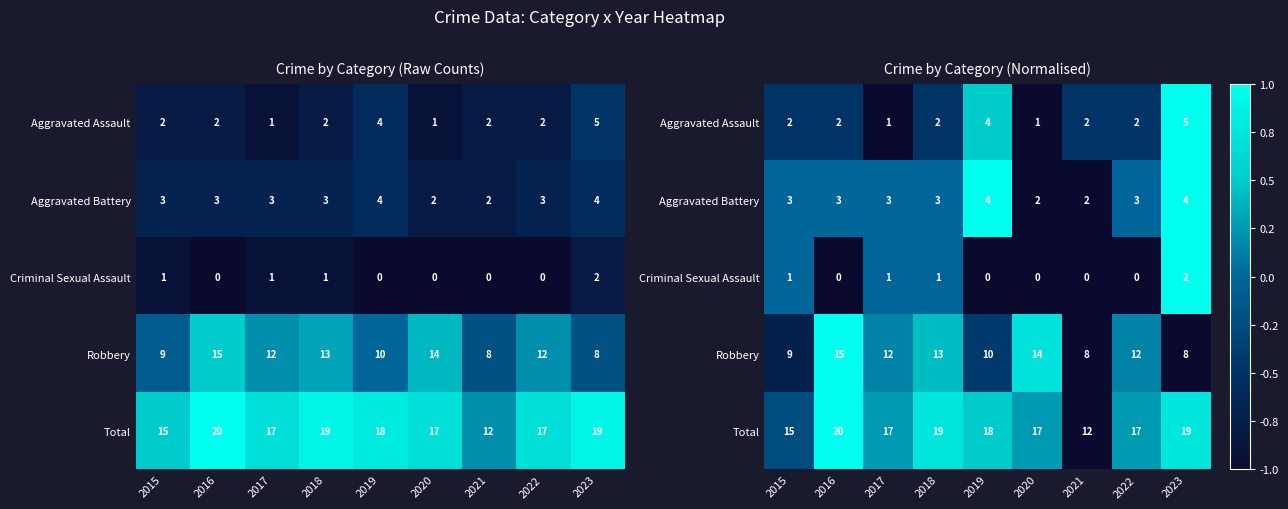

The Aggravated Assault series shows -0.5 at 2022. True or false?

True